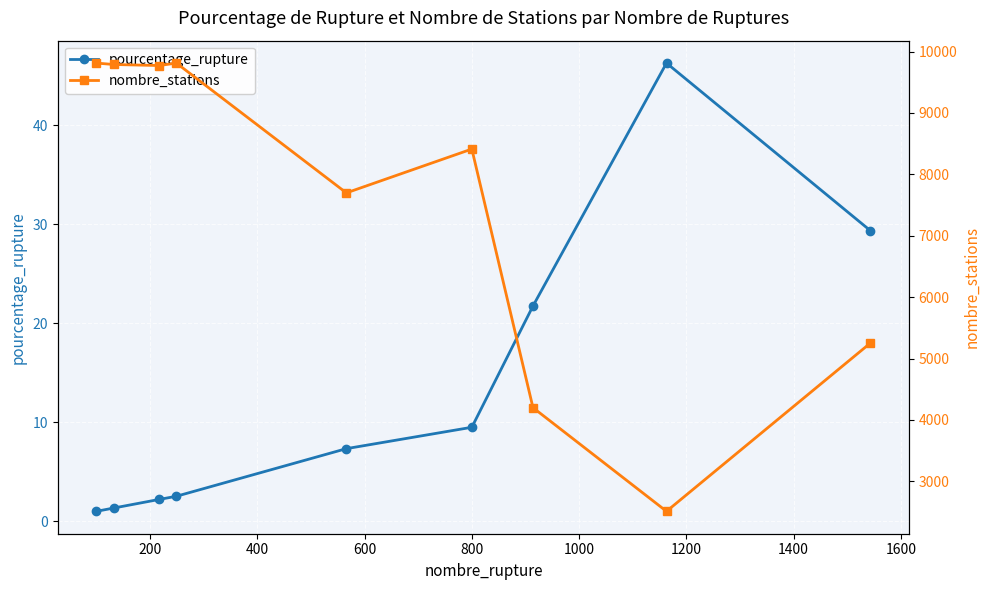

How many lines are shown in the chart?

2